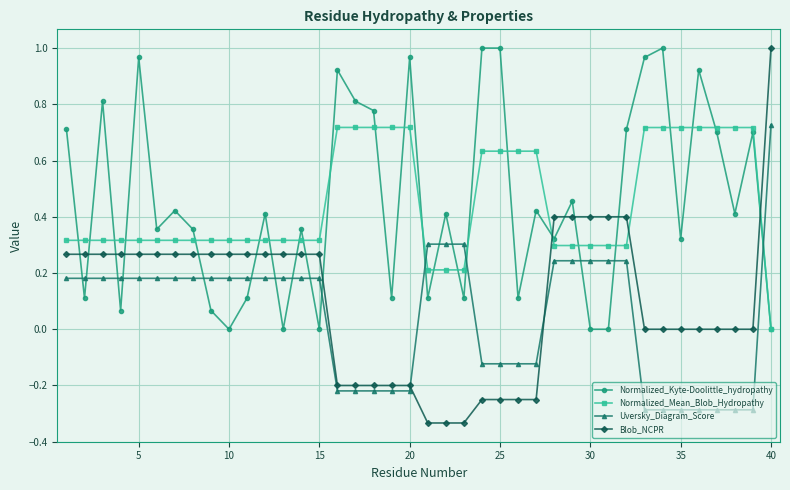

How many intersections are there between Blob_NCPR and Normalized_Mean_Blob_Hydropathy?

3